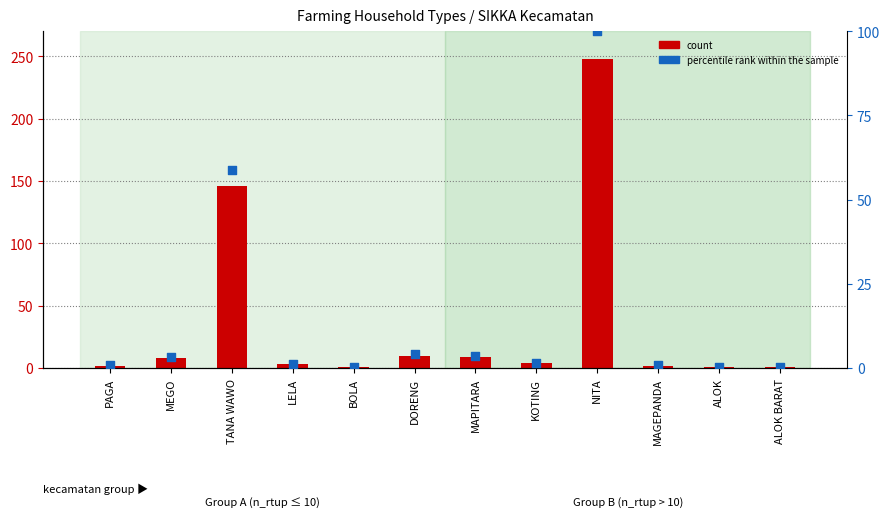

Which series has the largest Y range (max minus min)?

count